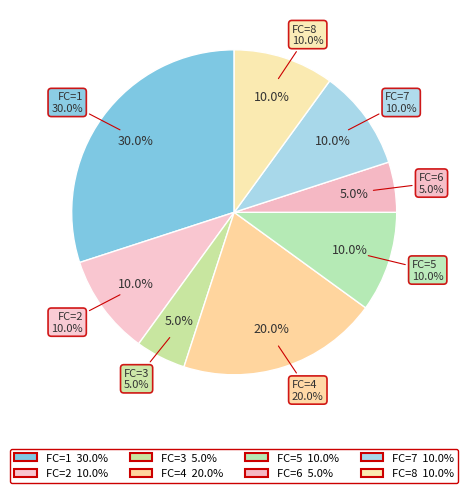

What is the smallest slice in the pie chart?

3